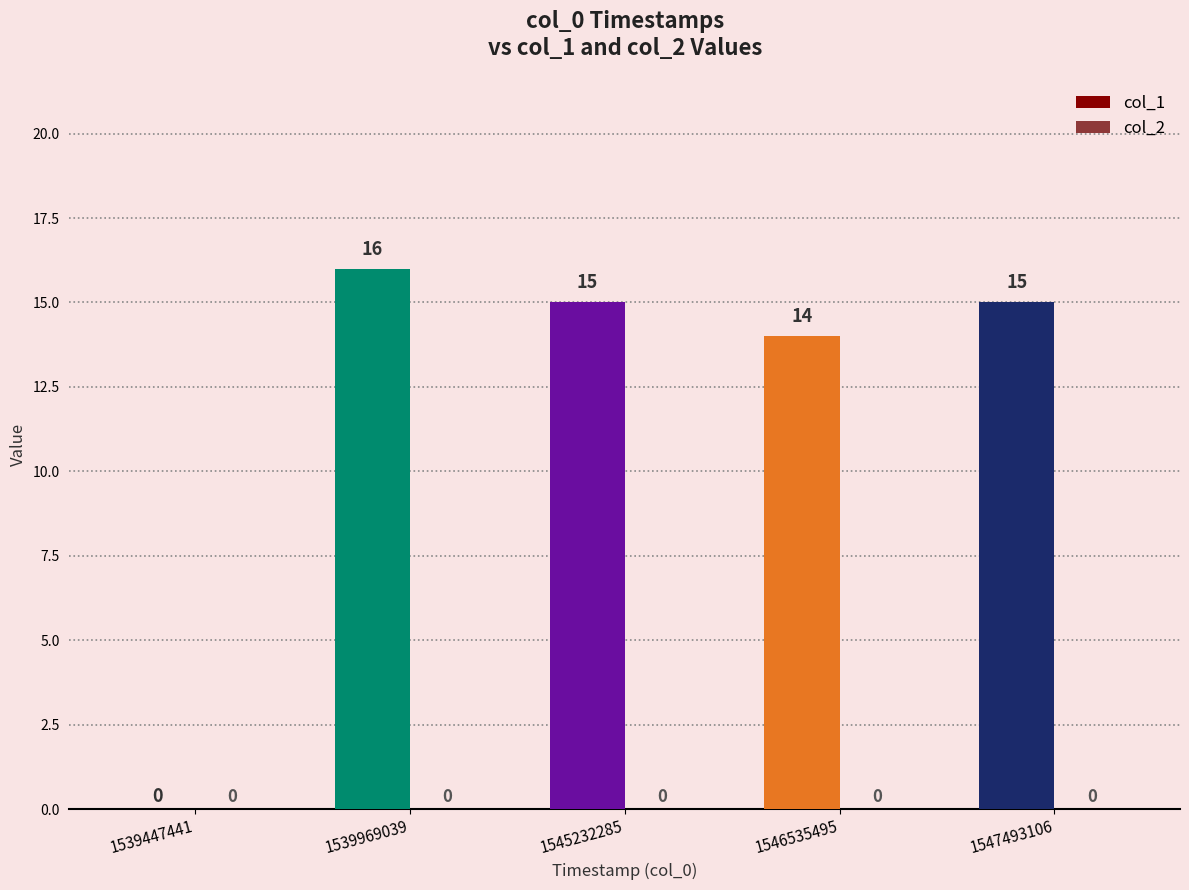

Reading left to right, transcribe all the data shown in this chart.

1539447441=0	1539969039=16	1545232285=15	1546535495=14	1547493106=15